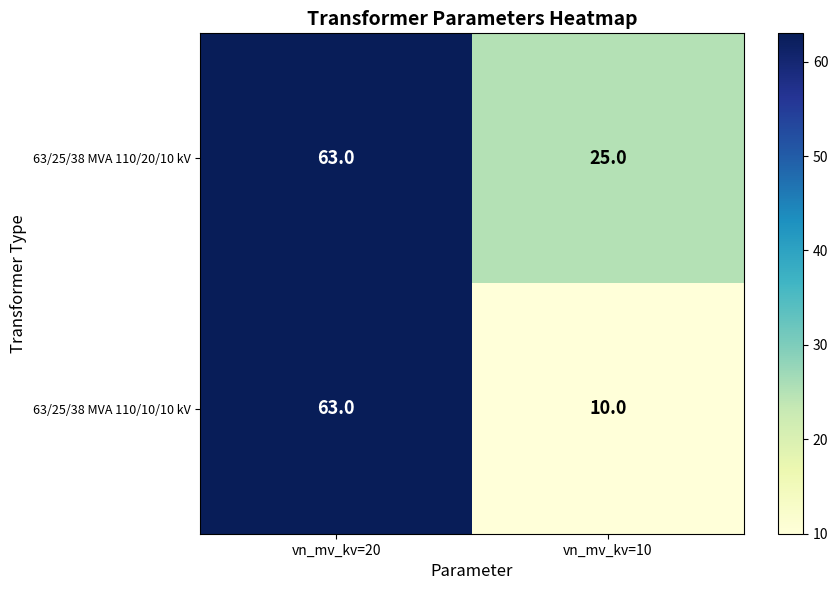

At which label is 63/25/38 MVA 110/10/10 kV closest to 36?

vn_mv_kv=10